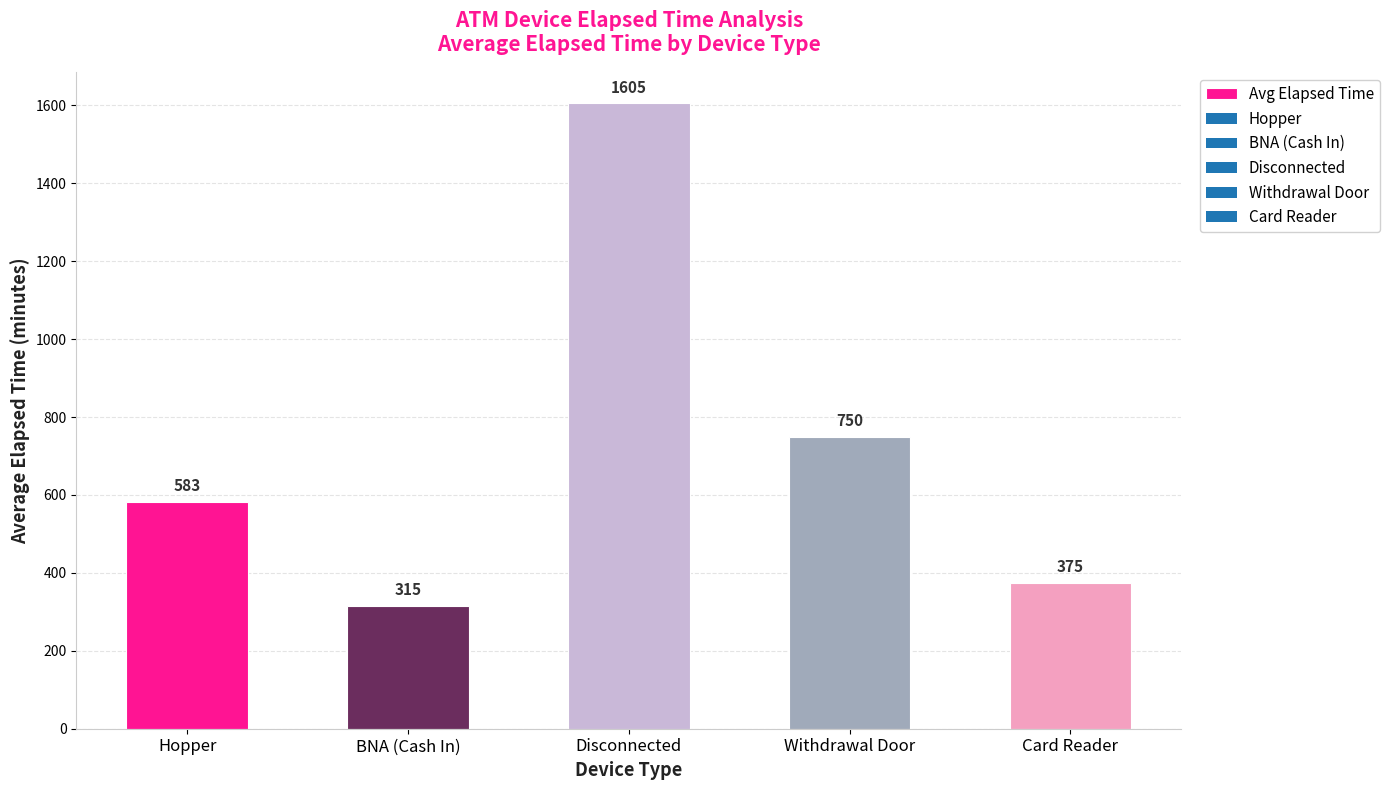

What is the difference between the values at Withdrawal Door and BNA (Cash In)?

435